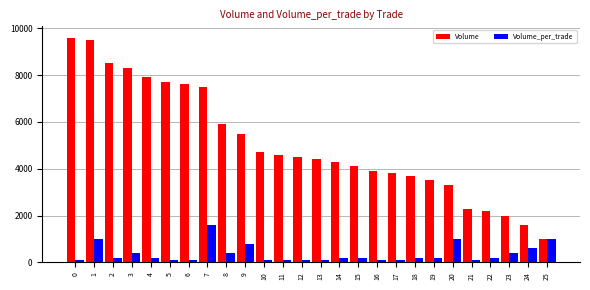

The value of Volume at 10 is 6463. True or false?

False